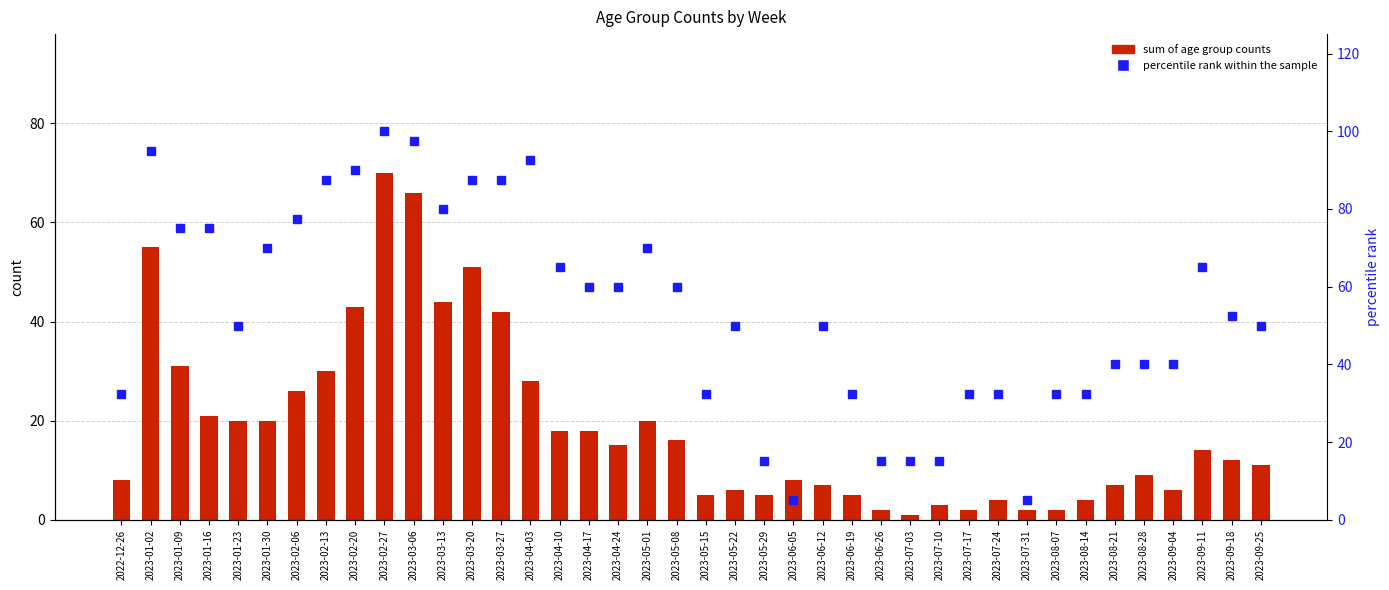

How many data points in sum of age group counts are above 14?

19